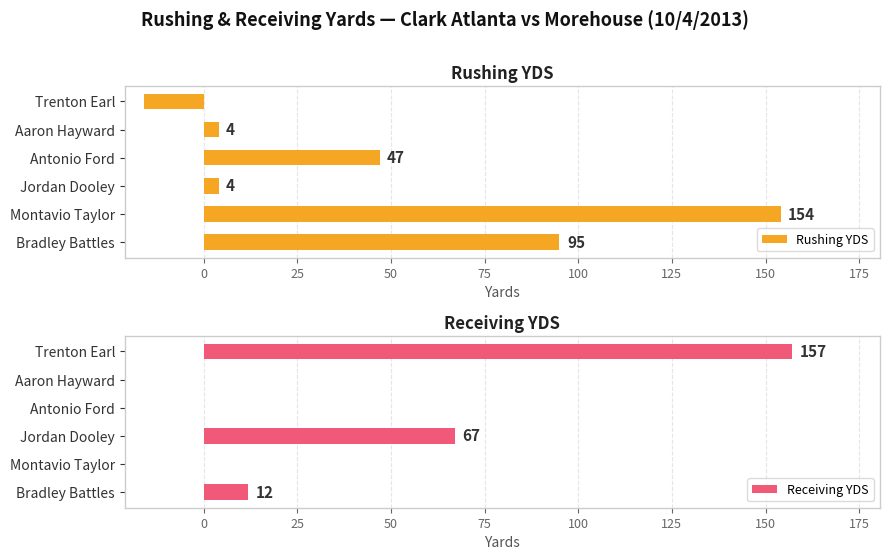

How many categories are shown in the chart?

6